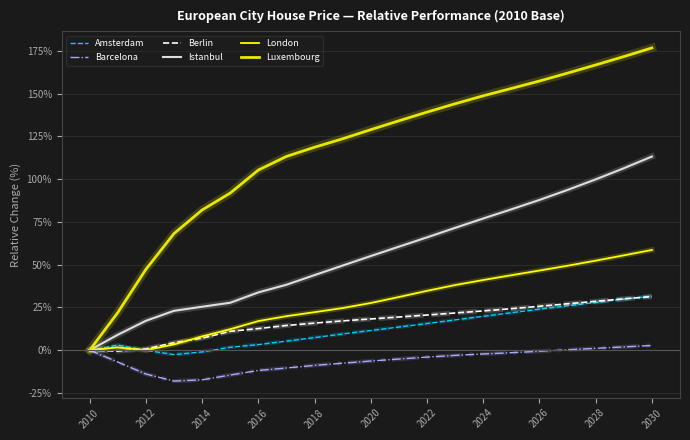

Is this an area chart (filled region under the line)?

No